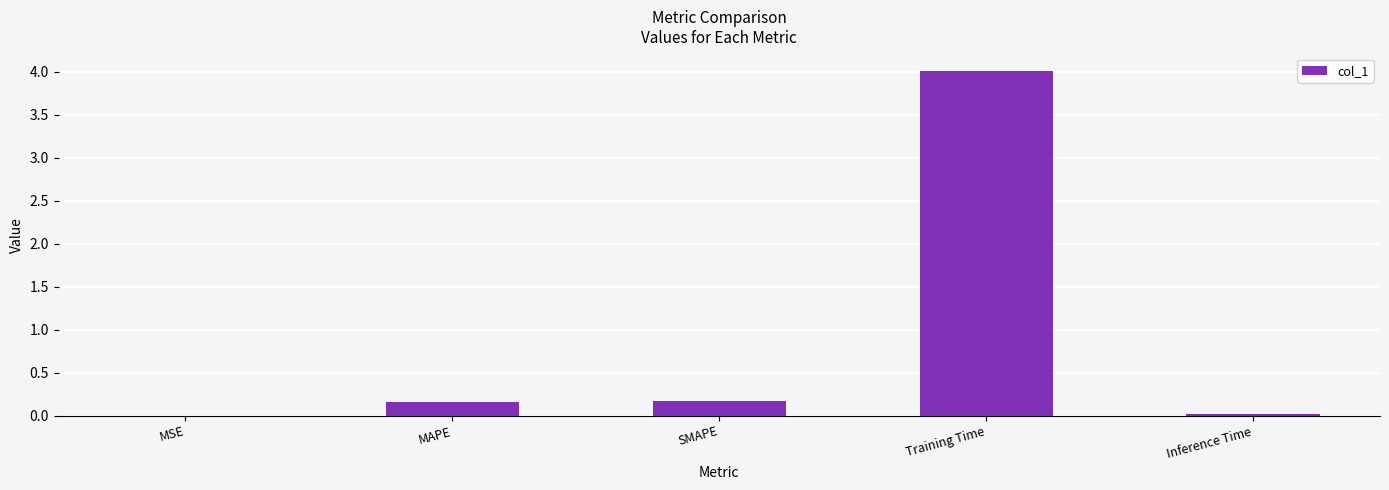

Are the bars horizontal?

No